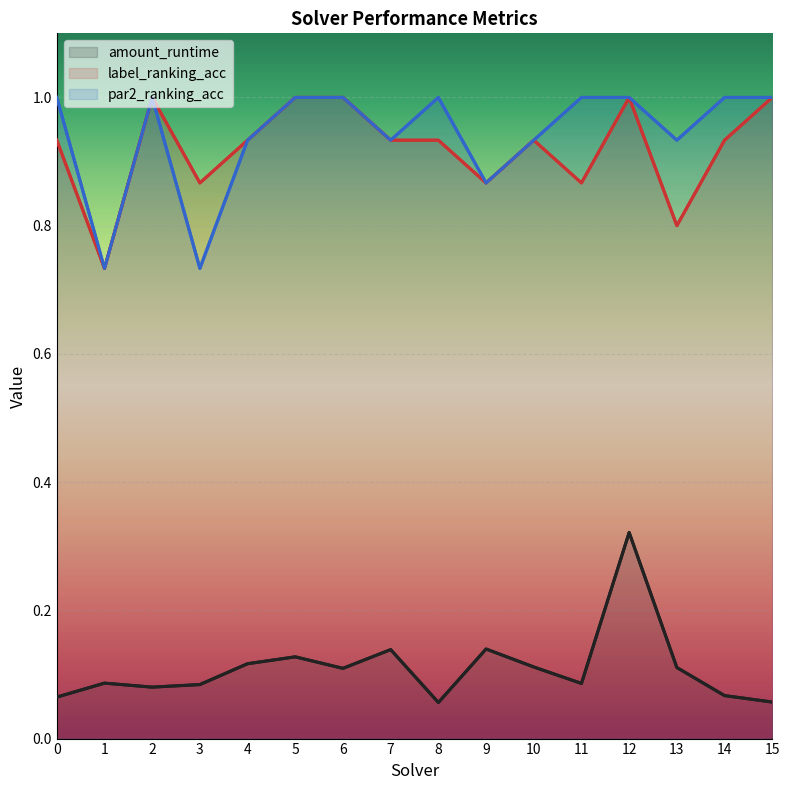

At 8, list the series in order from smallest to largest.

amount_runtime, label_ranking_acc, par2_ranking_acc